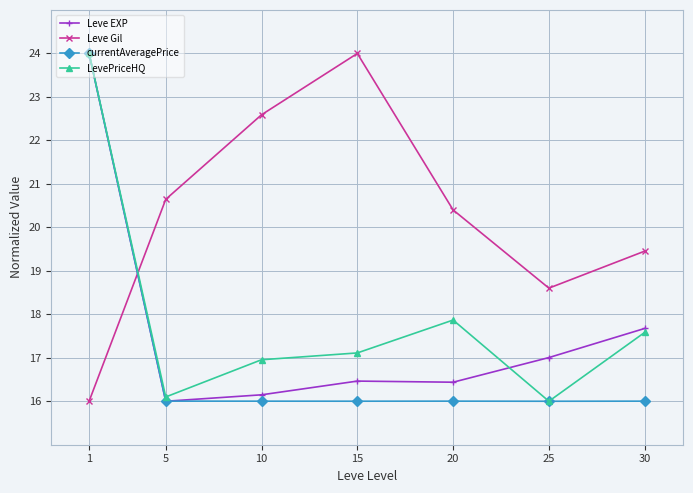

What is the highest value of the Leve EXP series?

24.0